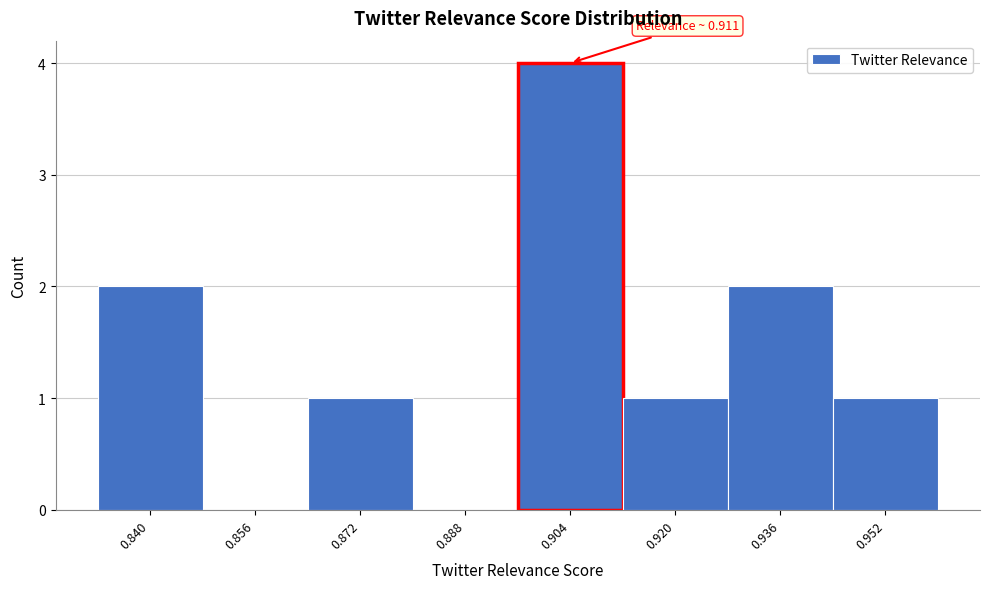

Reading right to left, transcribe all the data shown in this chart.

0.952=1	0.936=2	0.920=1	0.904=4	0.888=0	0.872=1	0.856=0	0.840=2